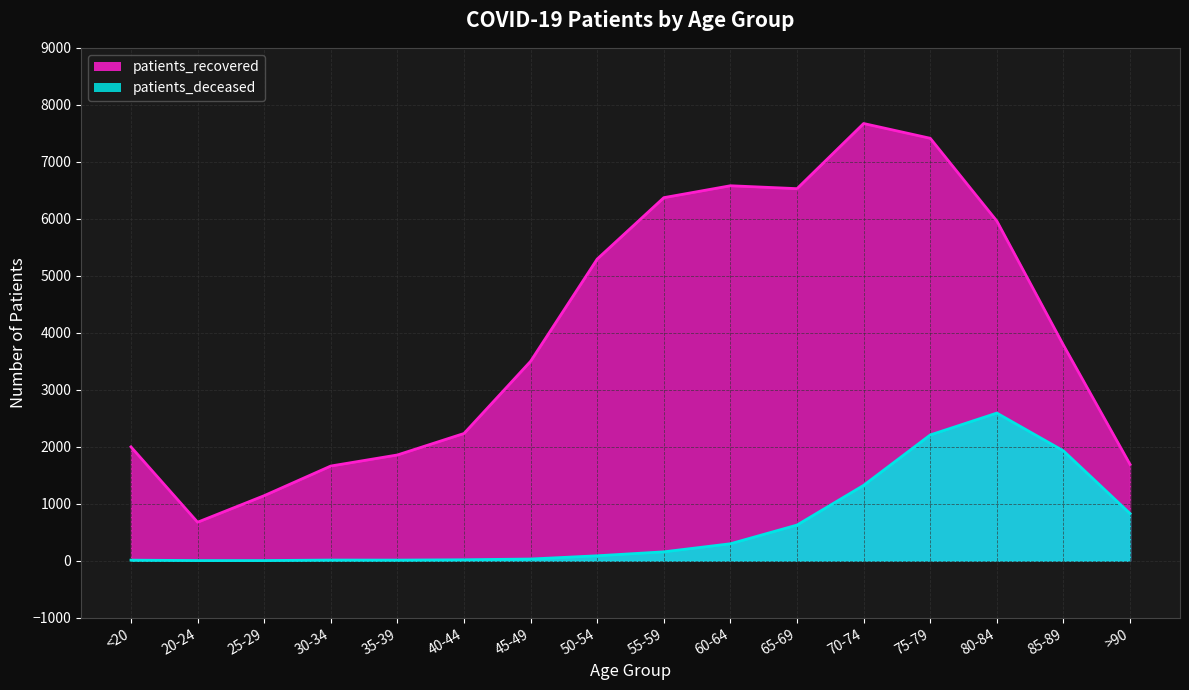

Count the number of categories in the chart.

16